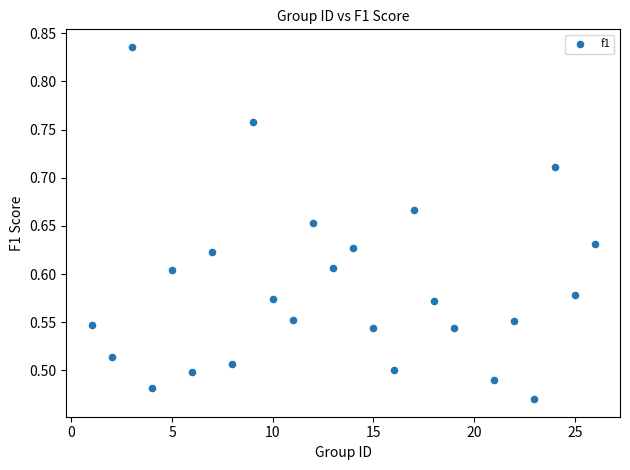

What is the range of X values (max minus min)?

25.0